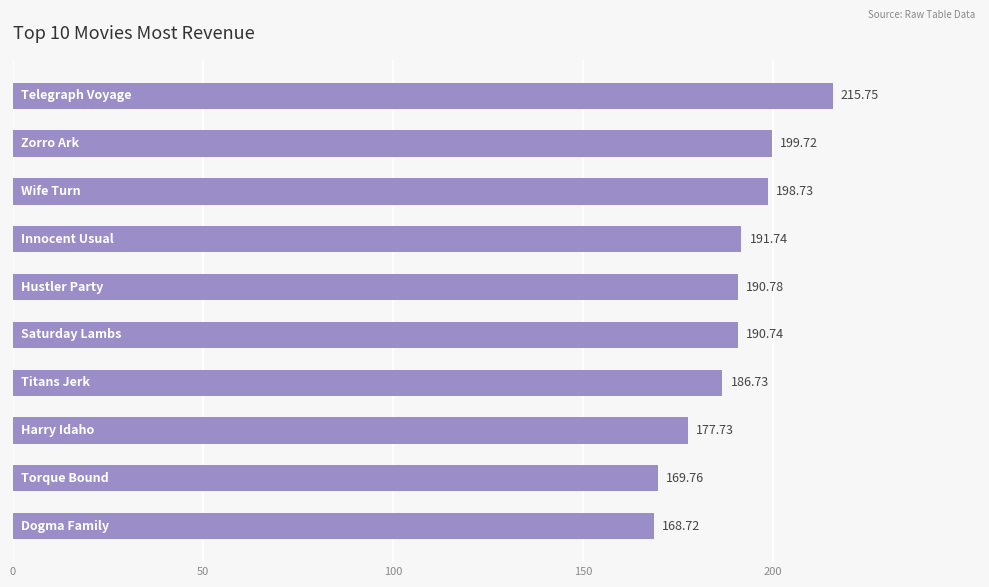

What is the sum of all values?

1890.4